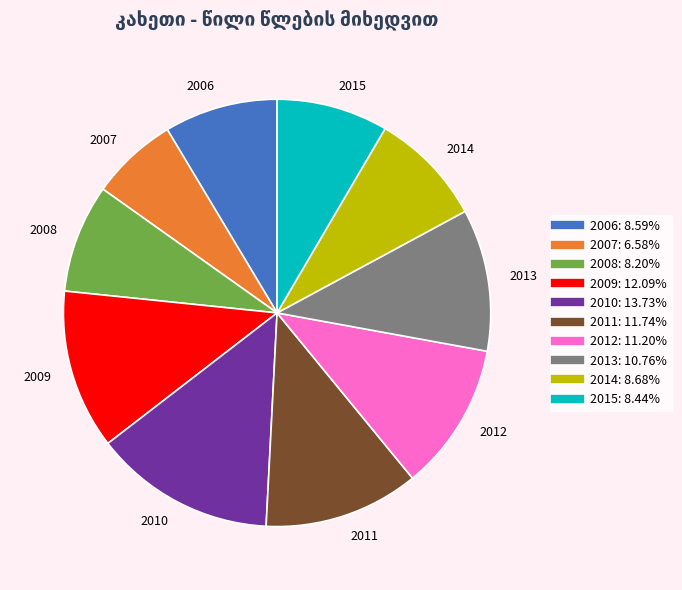

Do 2009 and 2013 together represent more than half of the pie?

No